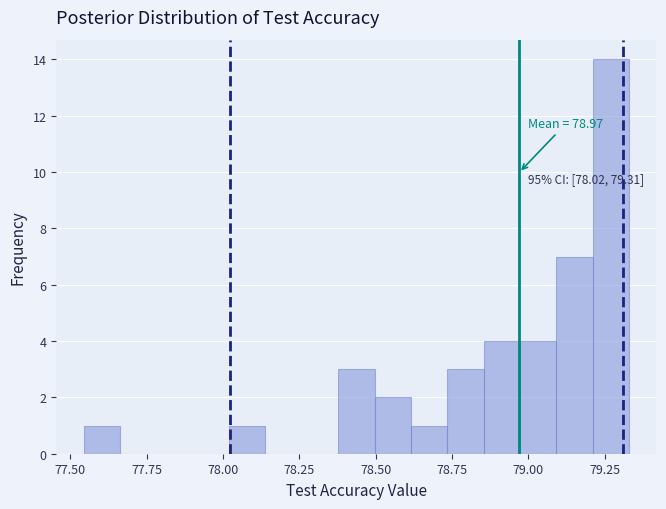

Read against the x-axis, roughly where is the centre of the tallest bar?

79.25